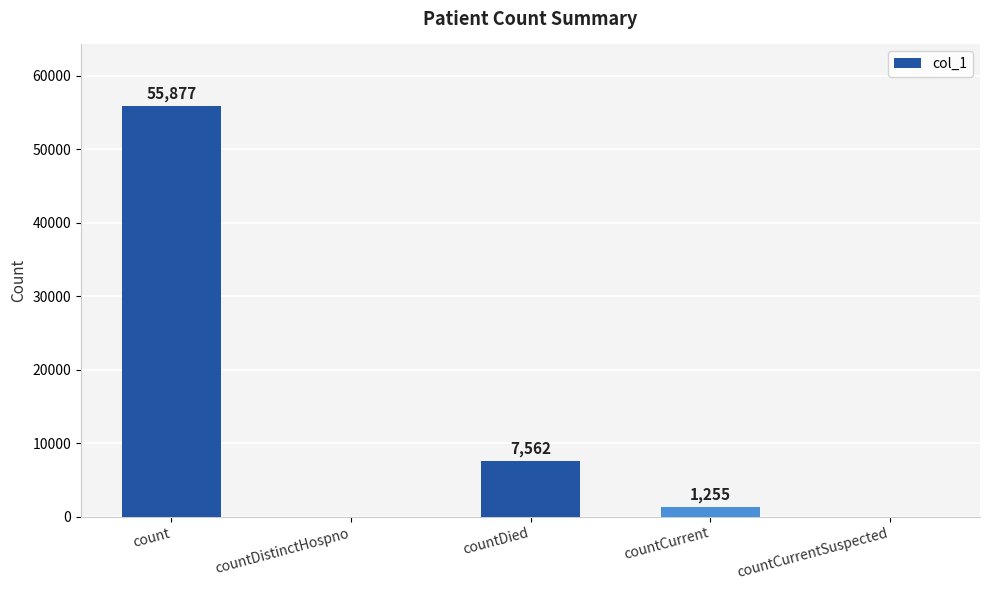

What is the sum of all values?

64694